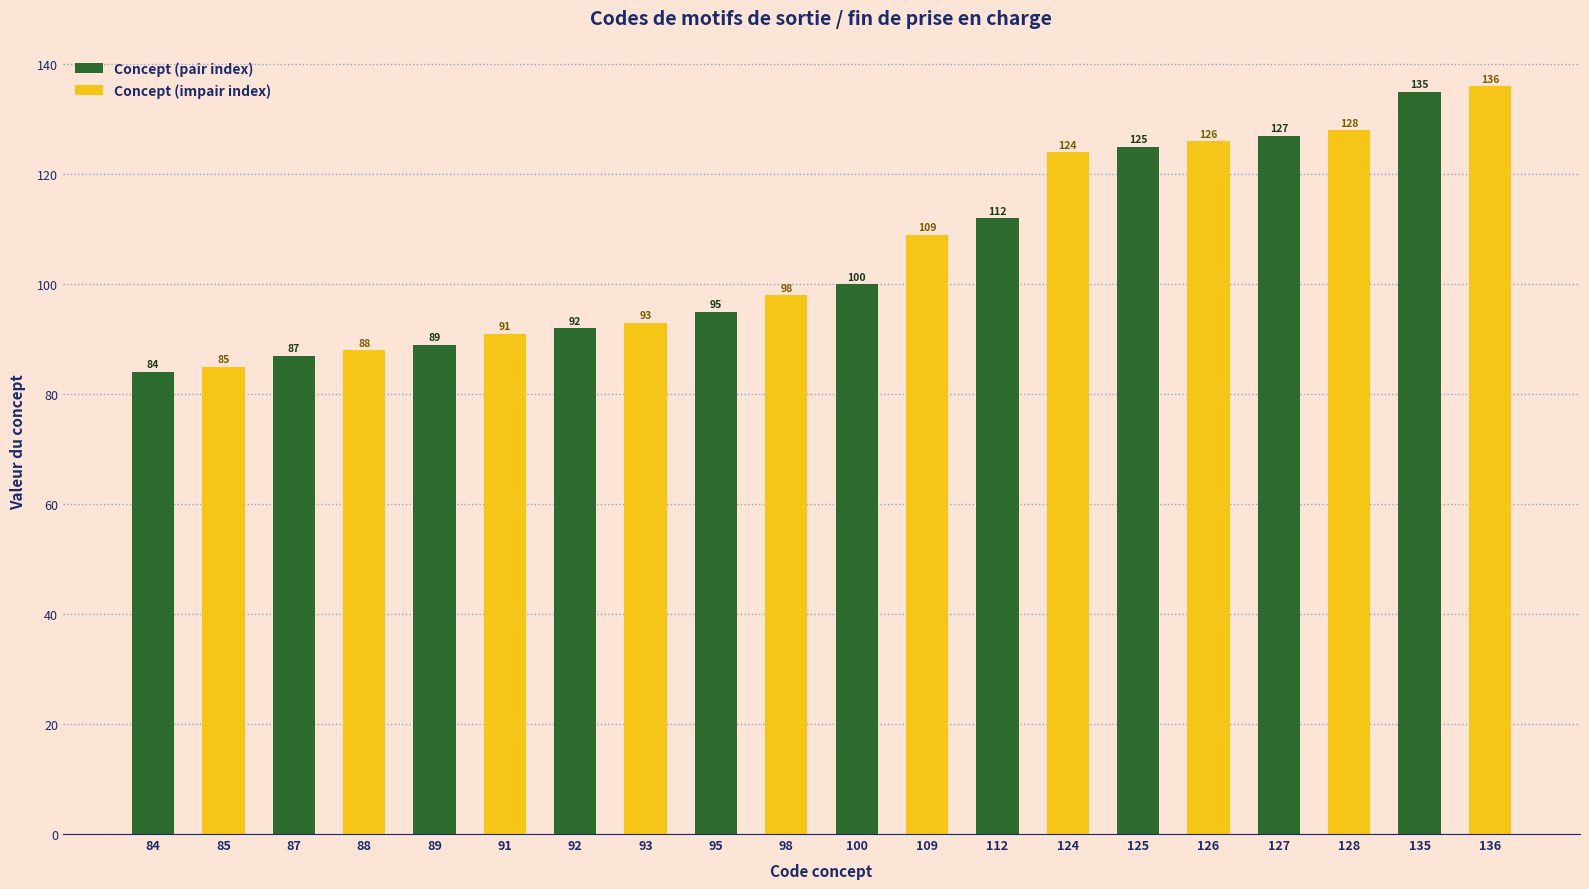

Rank the categories by Concept (pair index) value from highest to lowest.

135, 127, 125, 112, 100, 95, 92, 89, 87, 84